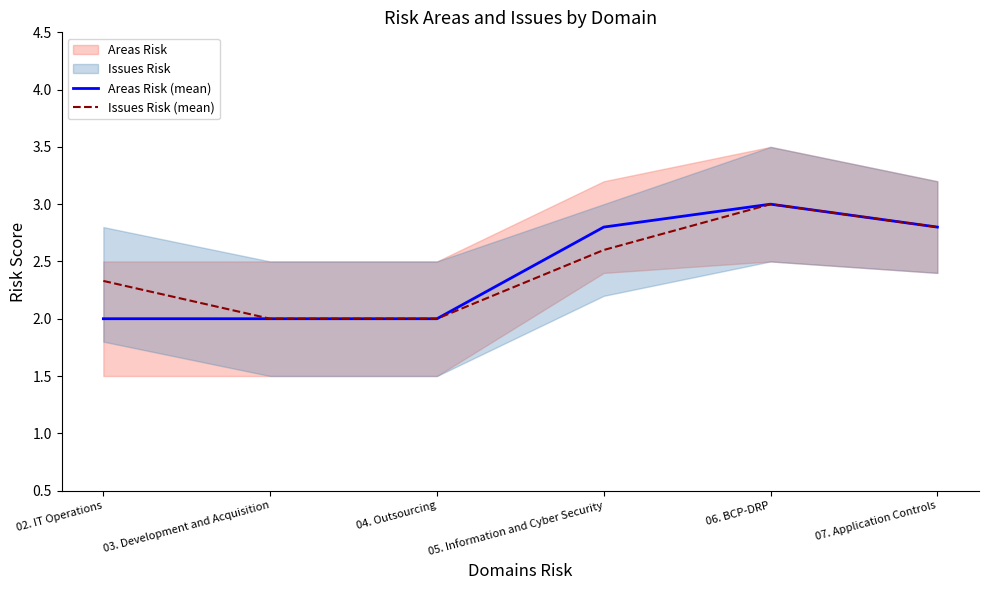

What is the average value of the Issues Risk (mean) series?

2.5